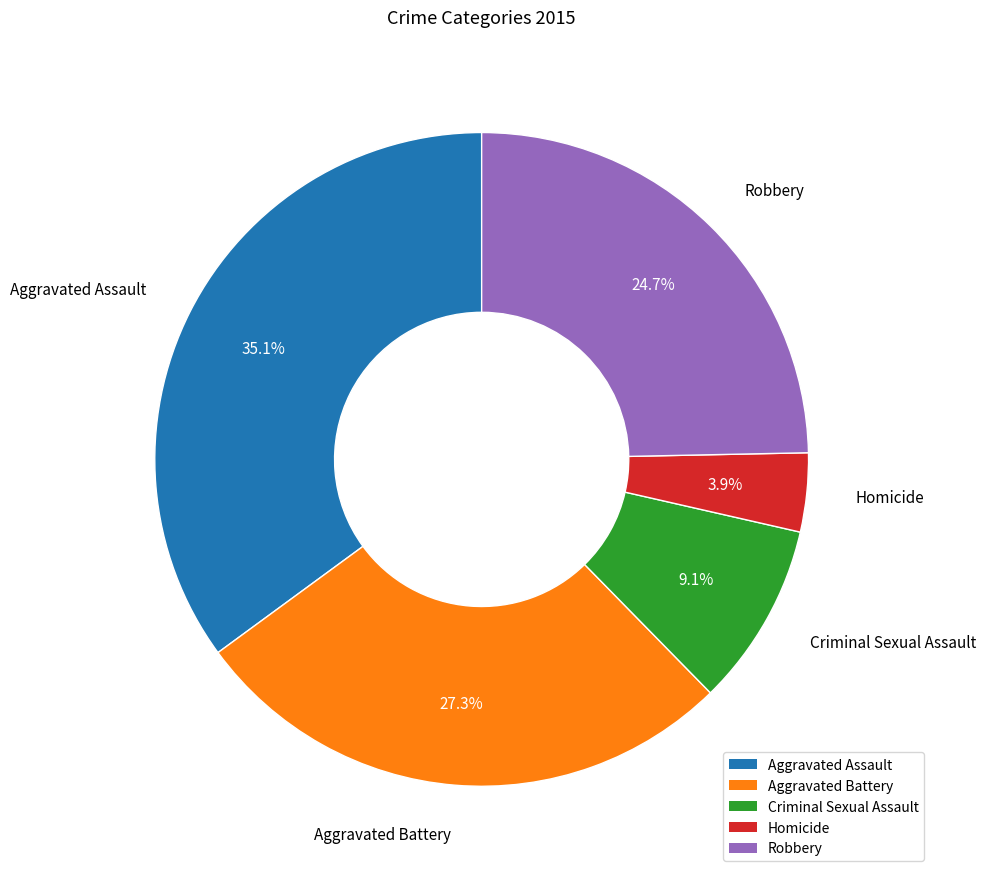

Count the number of slices in the pie.

5